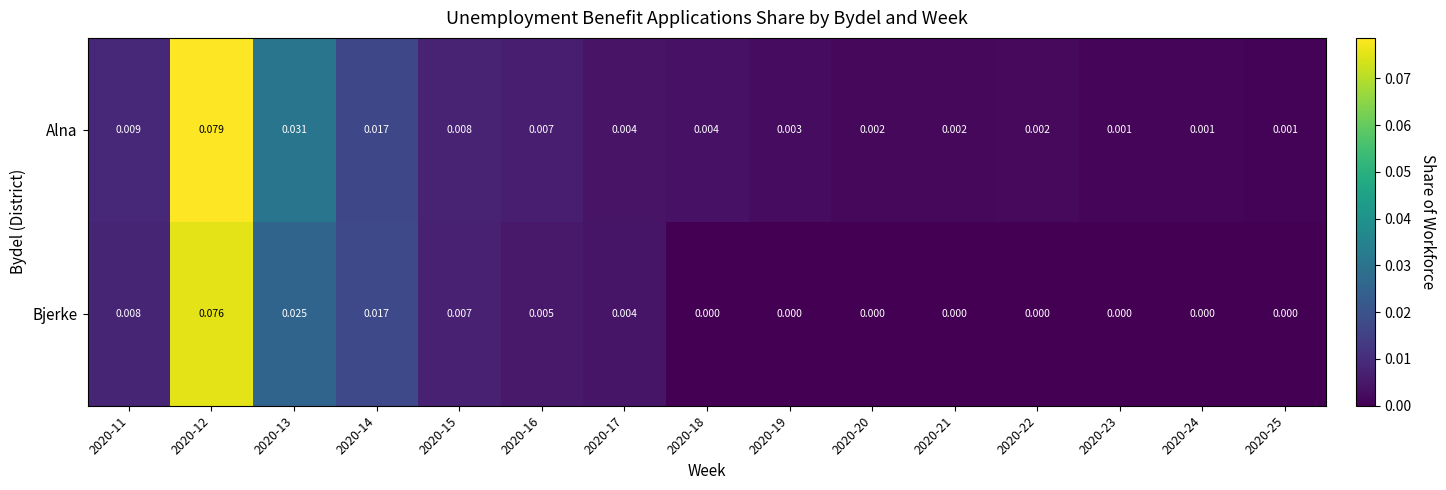

Which series has the largest total across all categories?

Alna